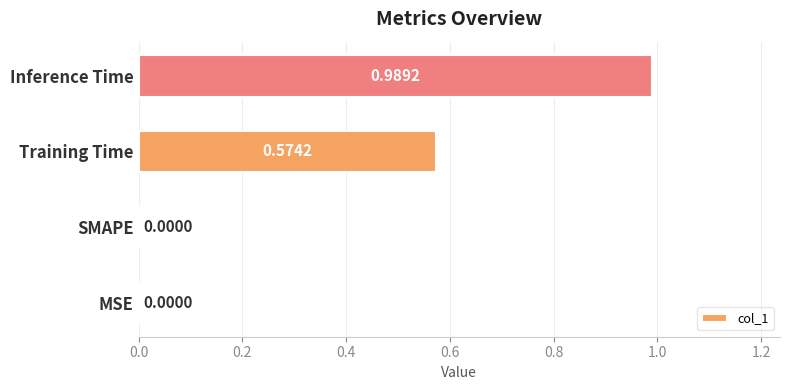

Between MSE and Training Time, which is larger?

Training Time